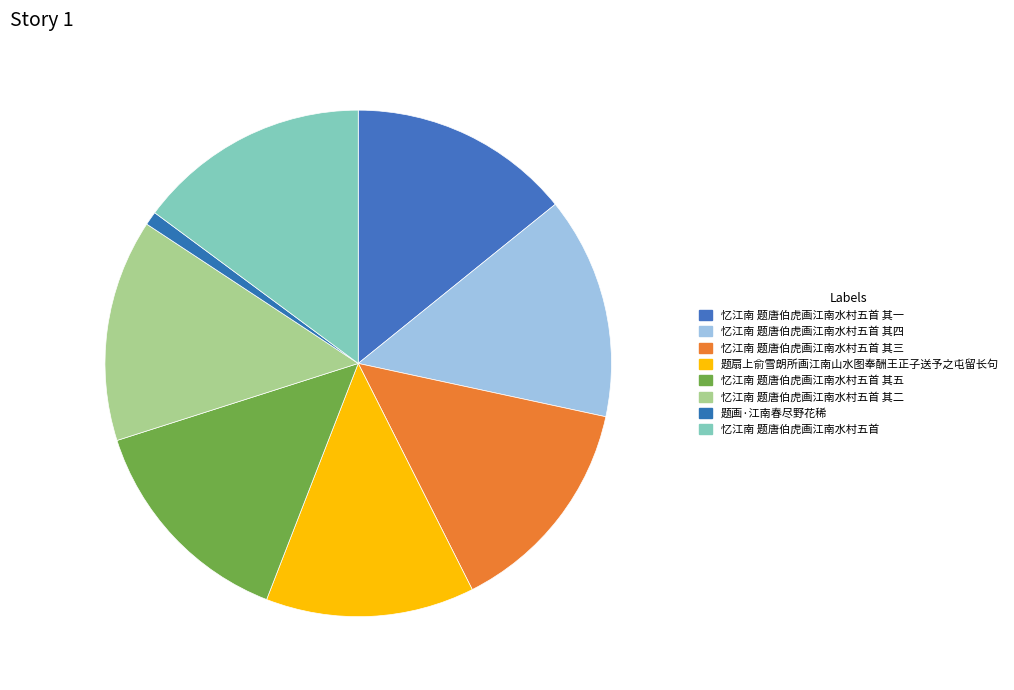

Which slice is the smallest?

题画·江南春尽野花稀